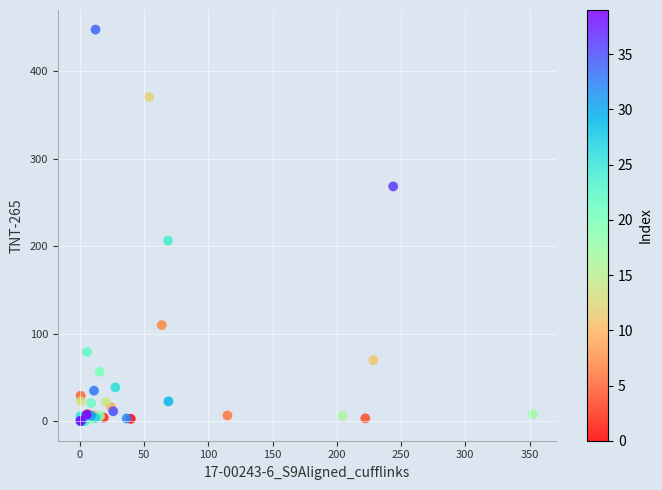

What Y value in the scatter plot is closest to 223?

206.4